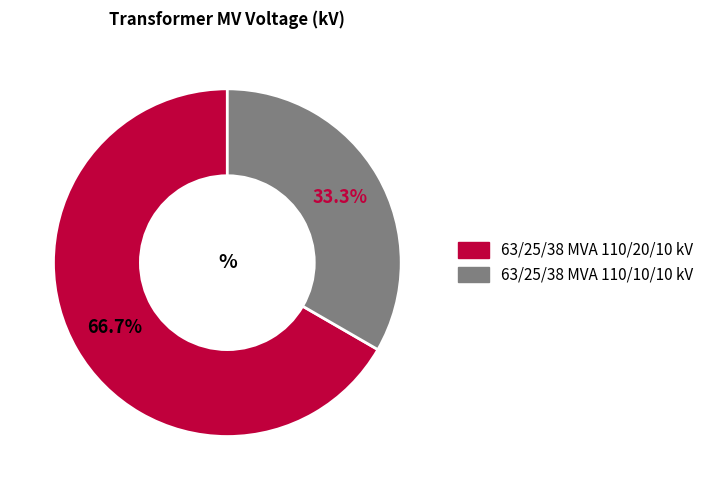

Which has a higher value, 63/25/38 MVA 110/20/10 kV or 63/25/38 MVA 110/10/10 kV?

63/25/38 MVA 110/20/10 kV